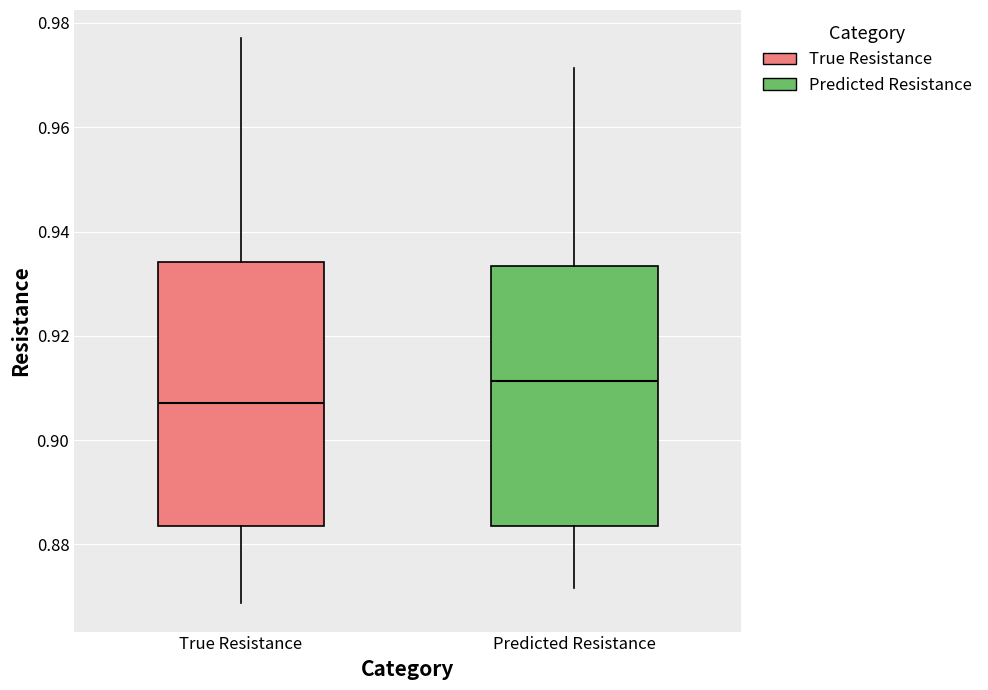

Reading left to right, transcribe this box plot: for each box, give where its median line is, the range the box spans, and where its two whiskers end, as read against the y-axis. The values are not printed on the chart, so give them approximately, as read against the axis.

True Resistance: median 0.908, box 0.884 to 0.934, whiskers 0.868 to 0.978
Predicted Resistance: median 0.912, box 0.884 to 0.934, whiskers 0.872 to 0.972